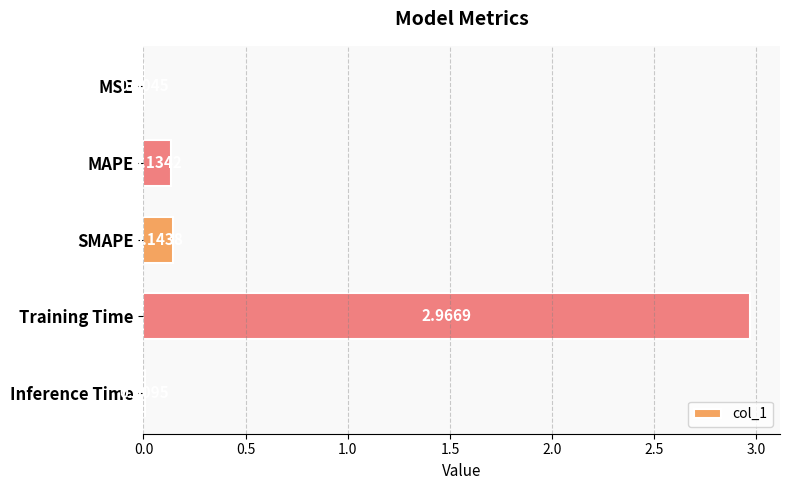

At which category does the chart reach its peak across all series?

Training Time